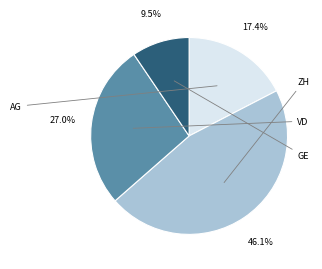

Is there a majority slice in this chart?

No